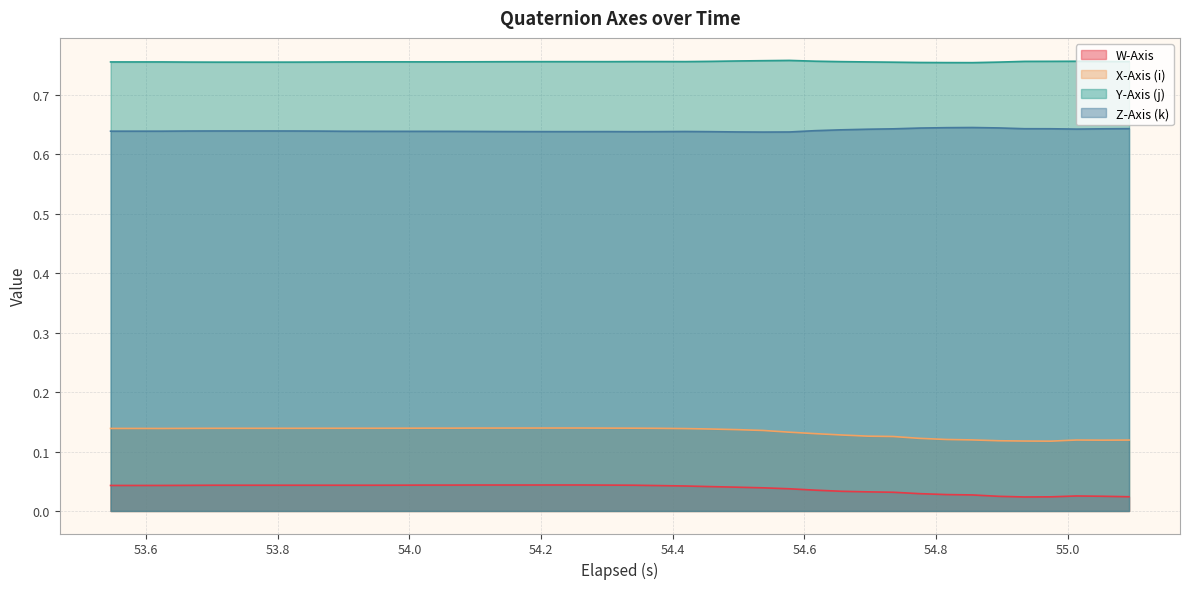

True or false: W-Axis and Z-Axis (k) cross at least once.

False